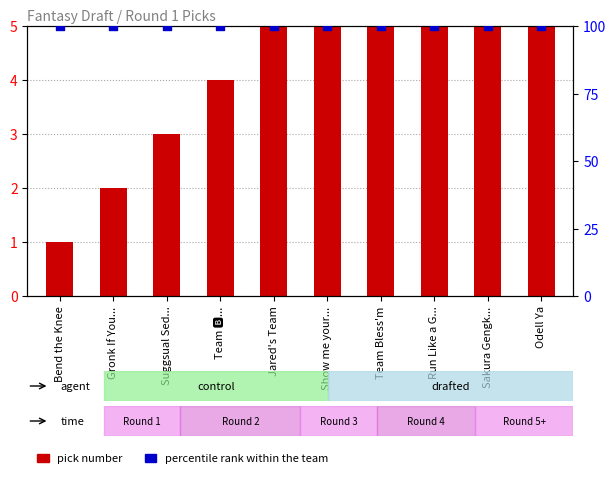

Which series has the largest total across all categories?

percentile rank within the team